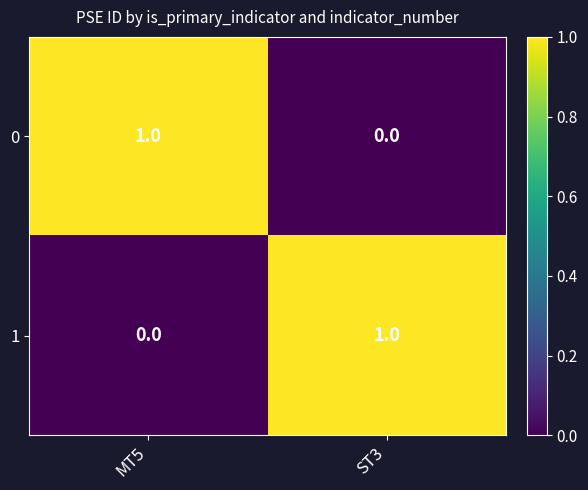

Rank the series at ST3 from lowest to highest value.

0, 1